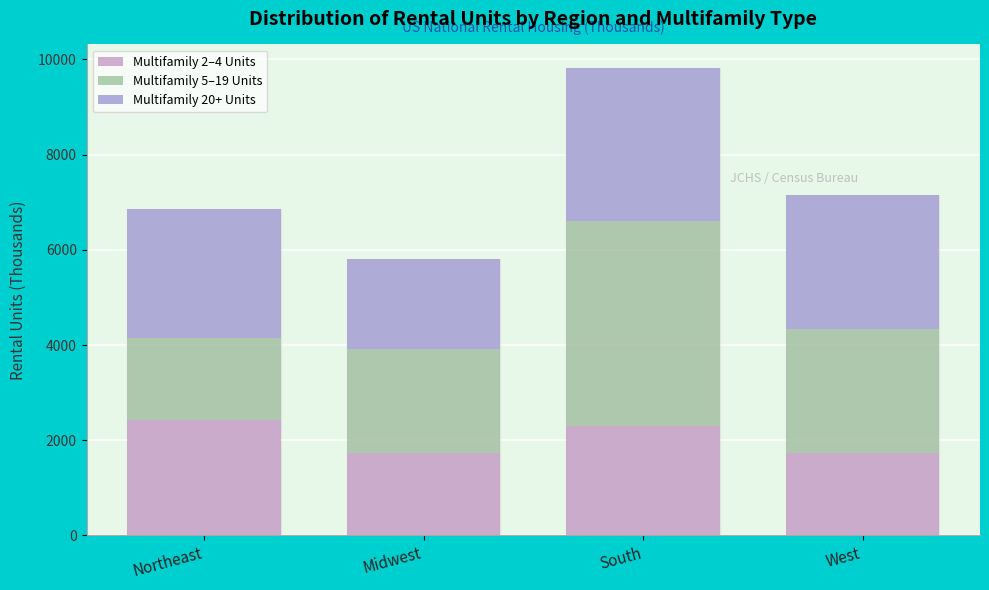

What is the total value across all series at West?

7142.2